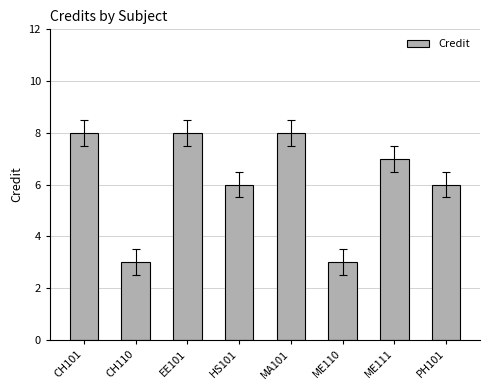

Approximately how many times larger is the value at MA101 compared to ME110?

2.7